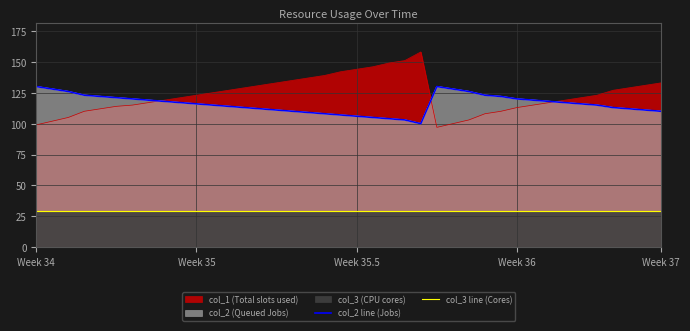

What is the difference between the maximum and minimum values in the col_2 line (Jobs) series?

30